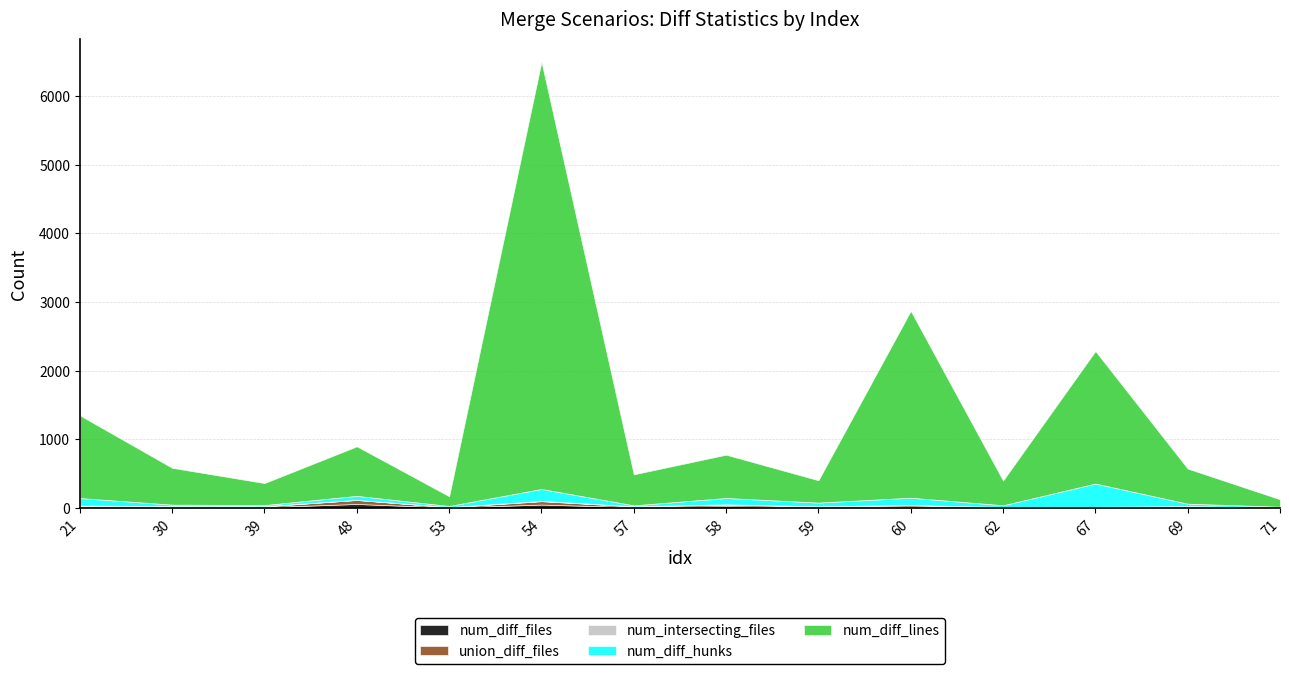

What is the minimum value for num_diff_lines?

126